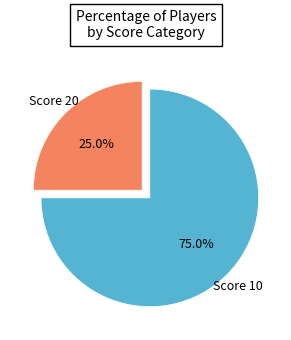

What is the ratio of the value at Score 20 to the value at Score 10?

0.3